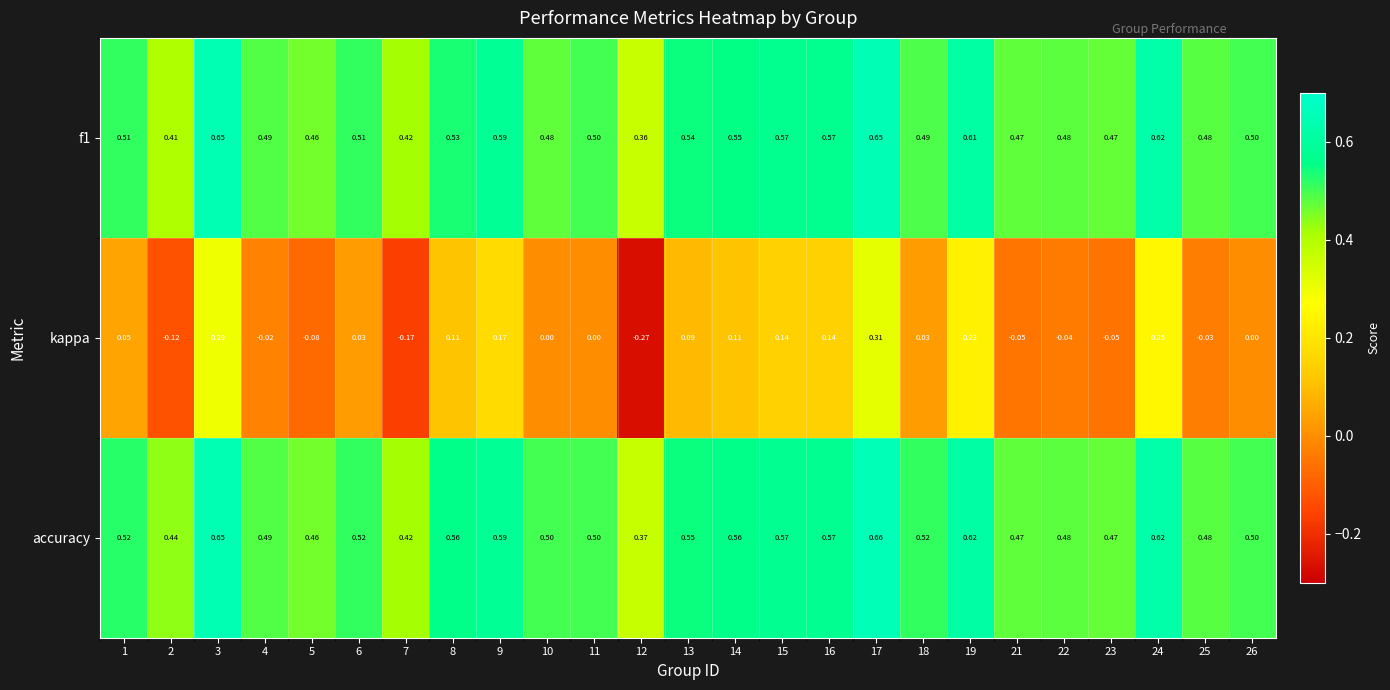

How many distinct data groups are displayed?

3